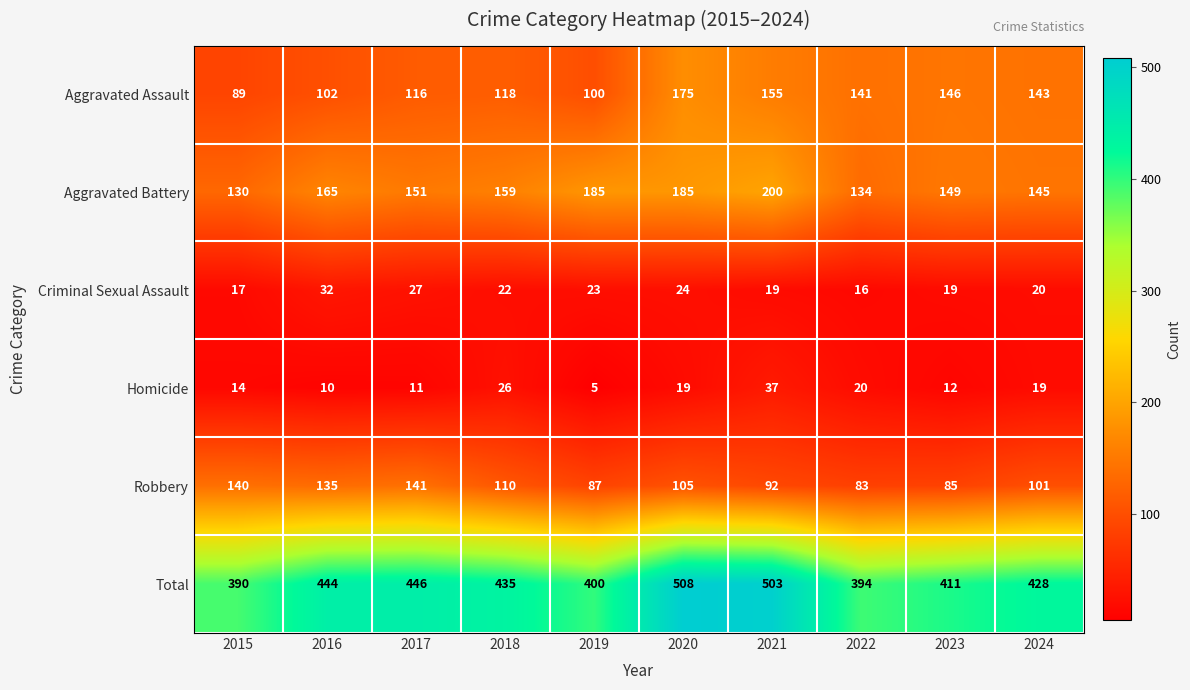

At which category is the sum across all series the highest?

2020